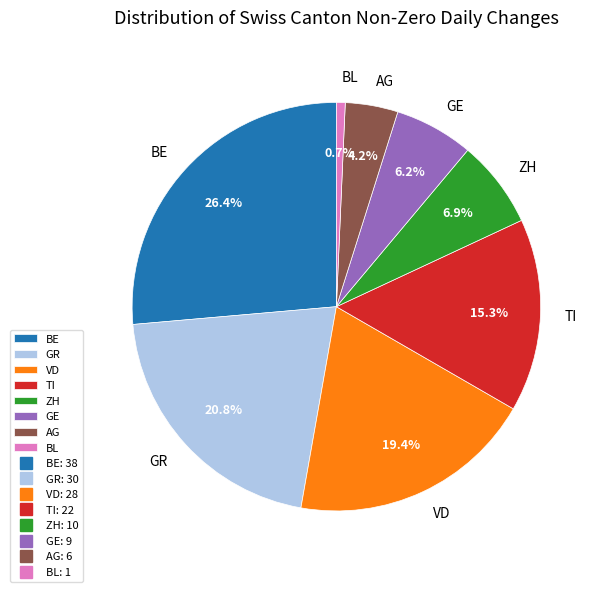

Rank the categories by value from highest to lowest.

BE, GR, VD, TI, ZH, GE, AG, BL